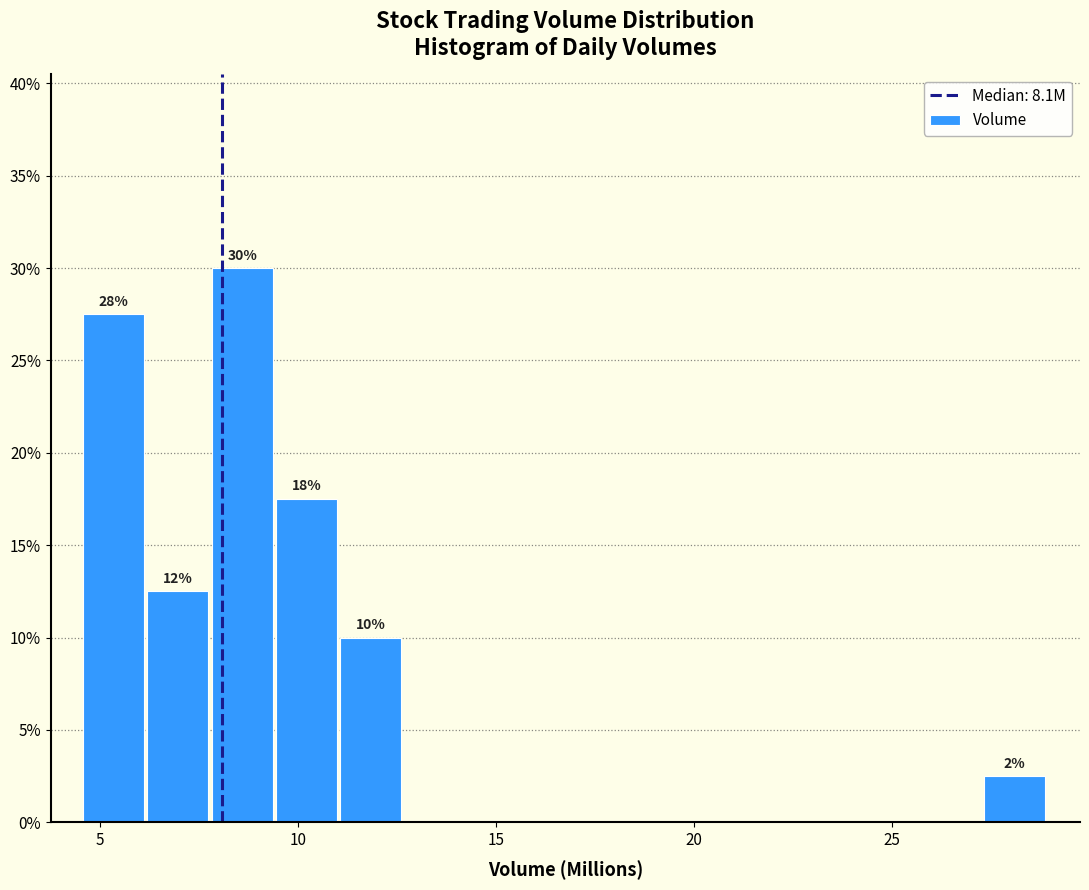

Read against the x-axis, roughly where is the centre of the tallest bar?

8.5